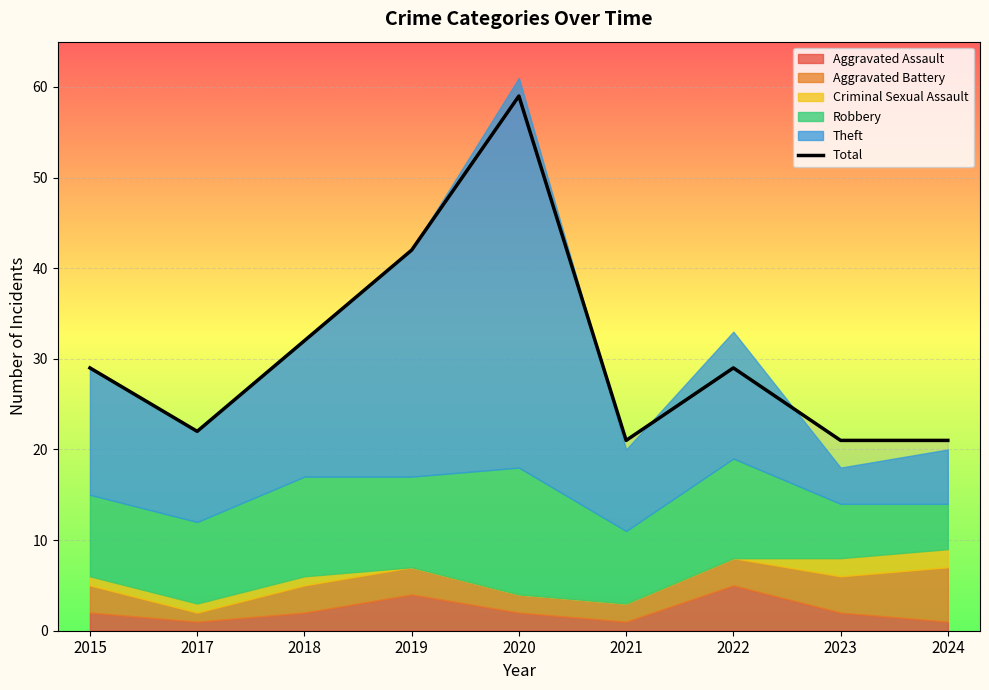

How many values are below 29?

4